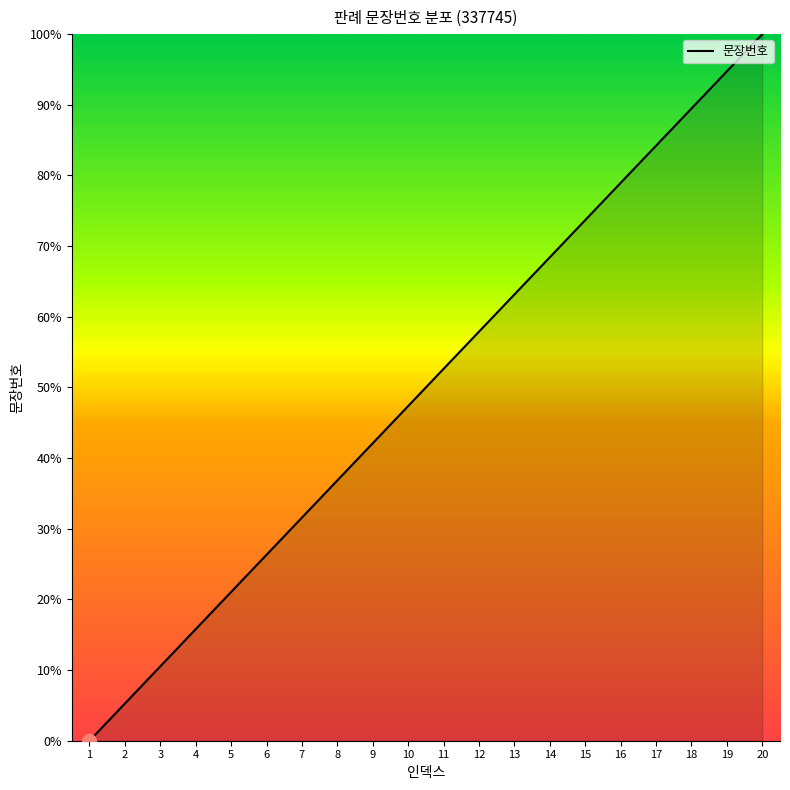

What is the change in value from 3 to 20?

+89.5